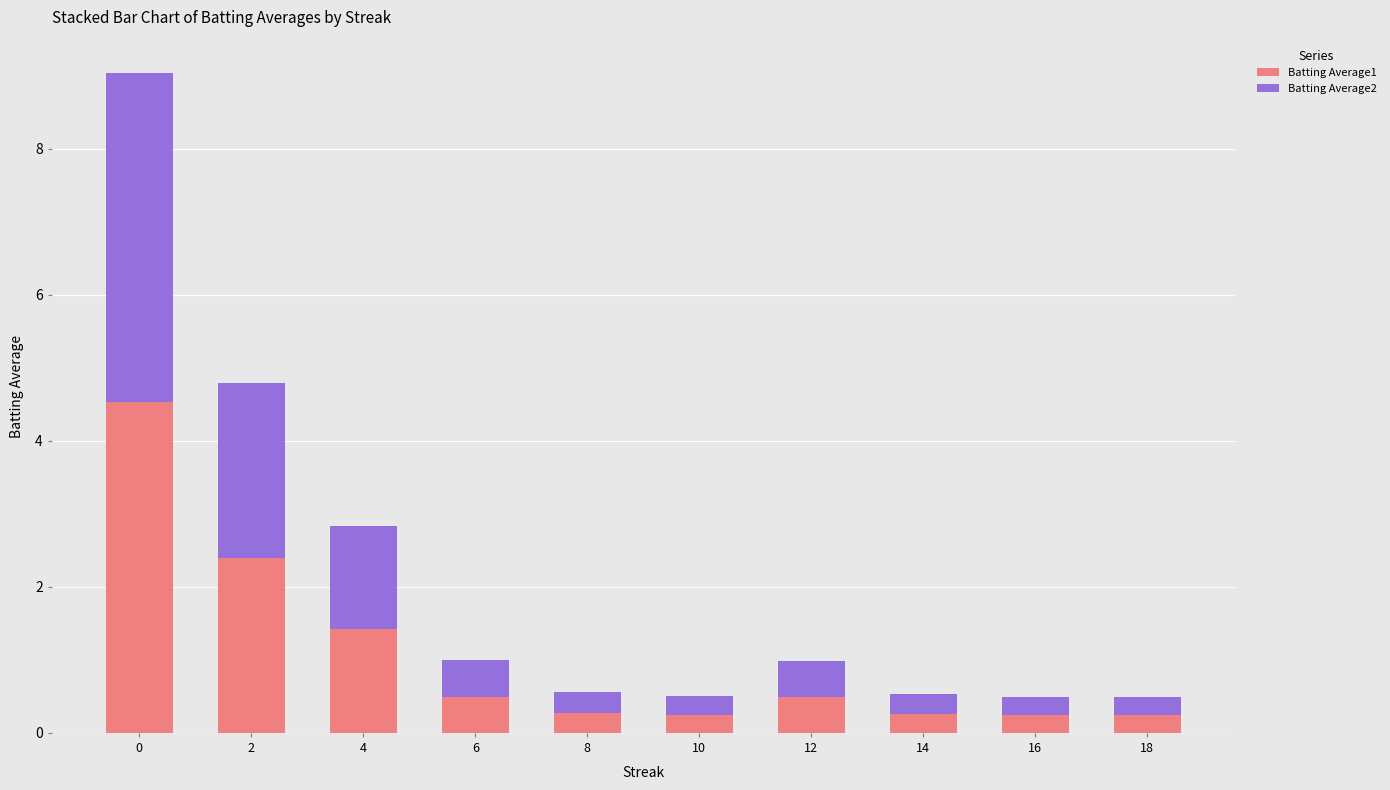

What is the difference between the second highest and second lowest values in the Batting Average1 series?

2.2